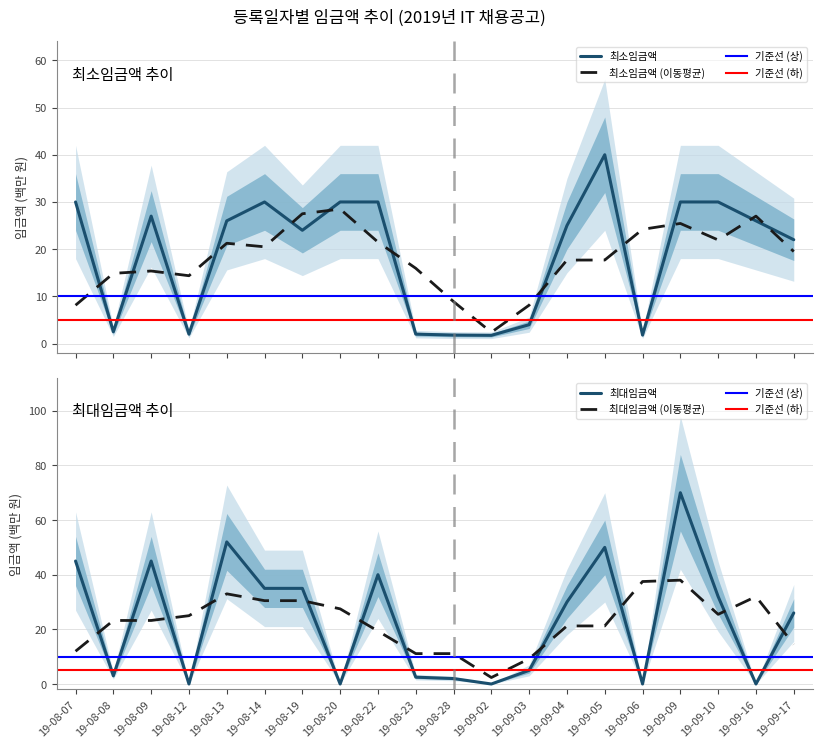

Rank the series at 19-08-08 from lowest to highest value.

최소임금액, 최대임금액